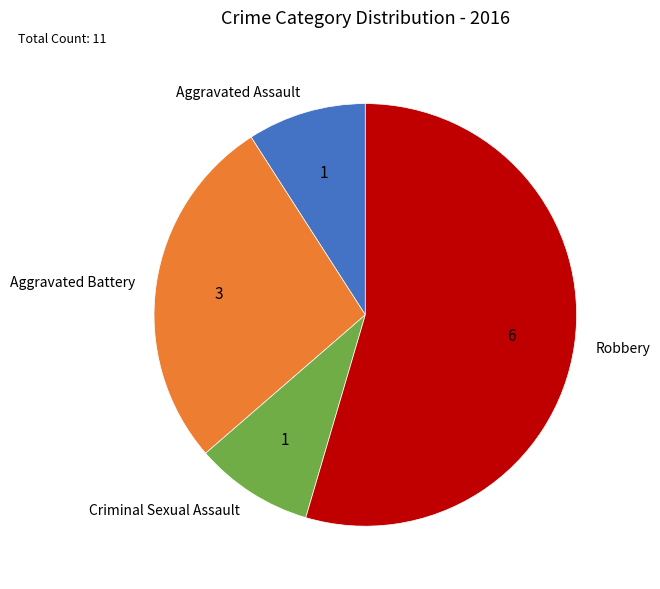

Which slice represents more than half of the pie?

Robbery